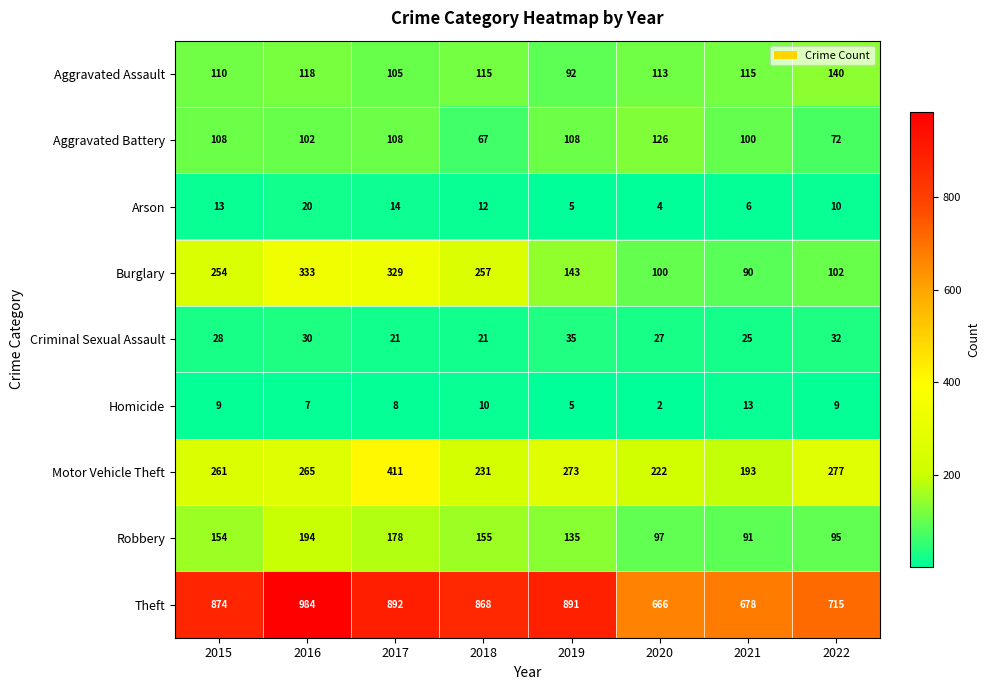

Where is Homicide nearest to the value 7?

2016